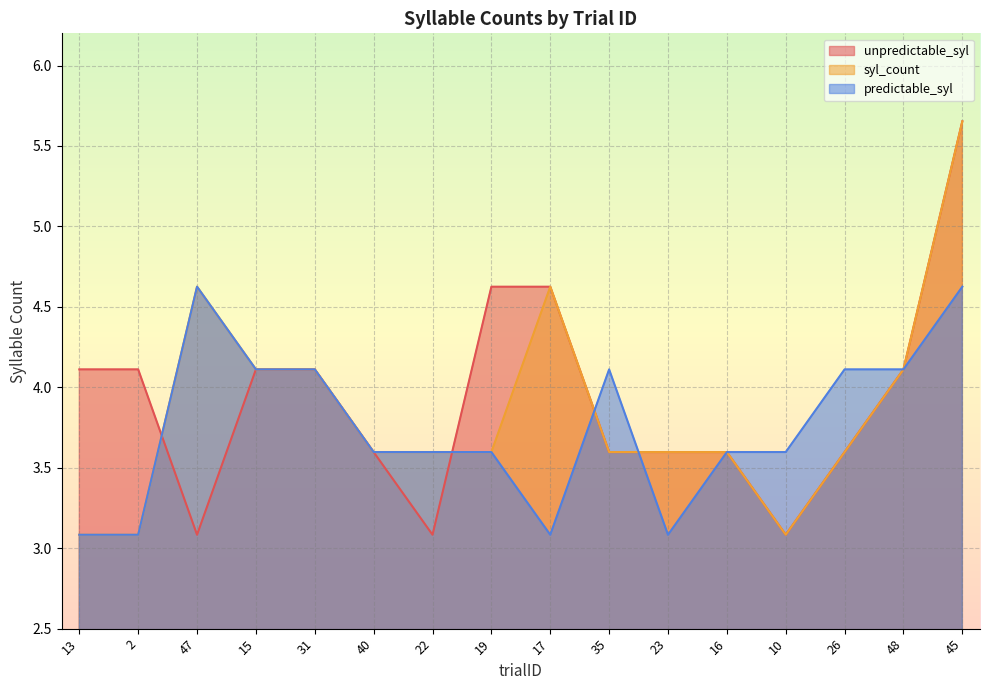

At which category does unpredictable_syl reach its first local valley?

47